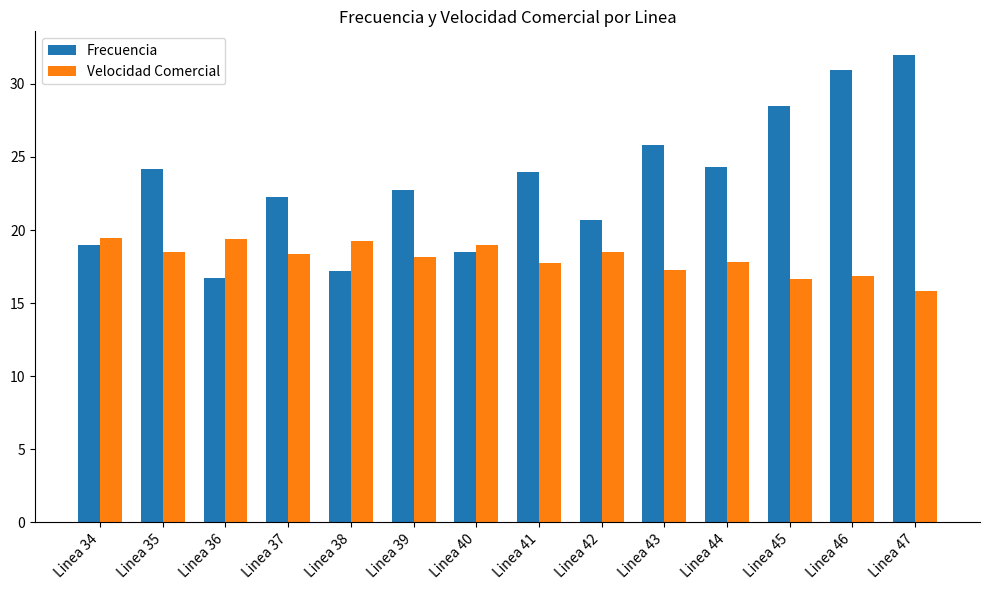

Rank the series by their maximum value, from highest to lowest.

Frecuencia, Velocidad Comercial